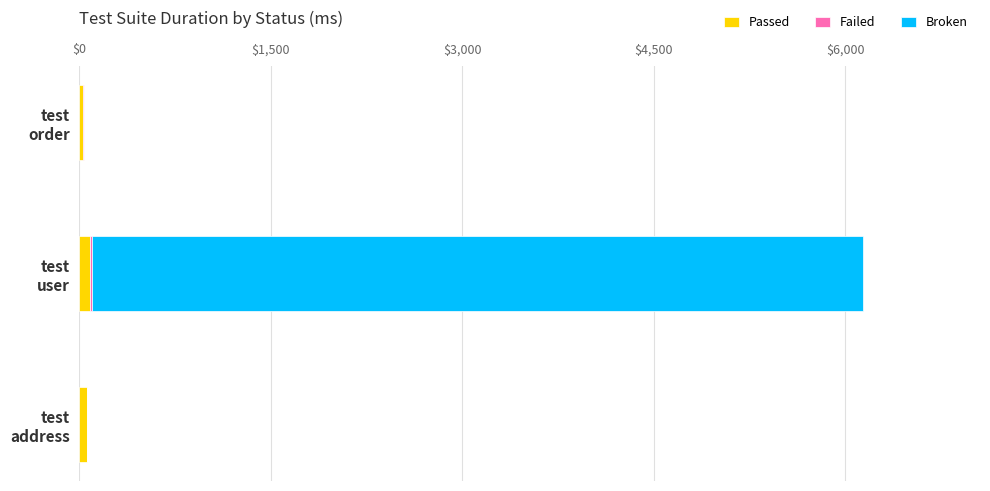

How many data points does each series have?

3